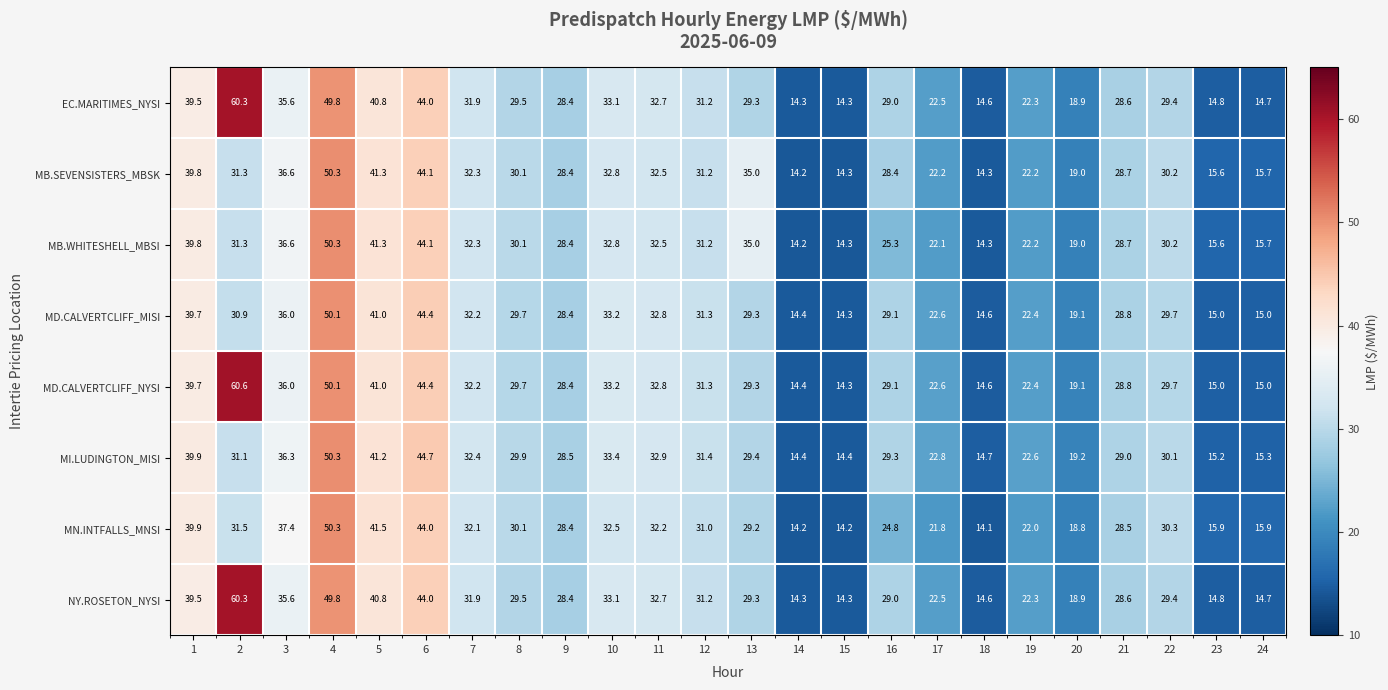

At which category is the sum across all series the highest?

4